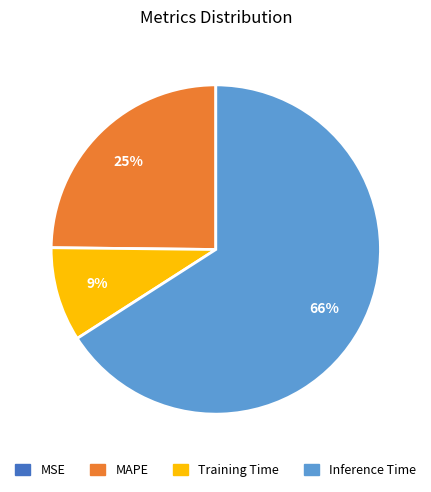

Which category accounts for the majority?

Inference Time